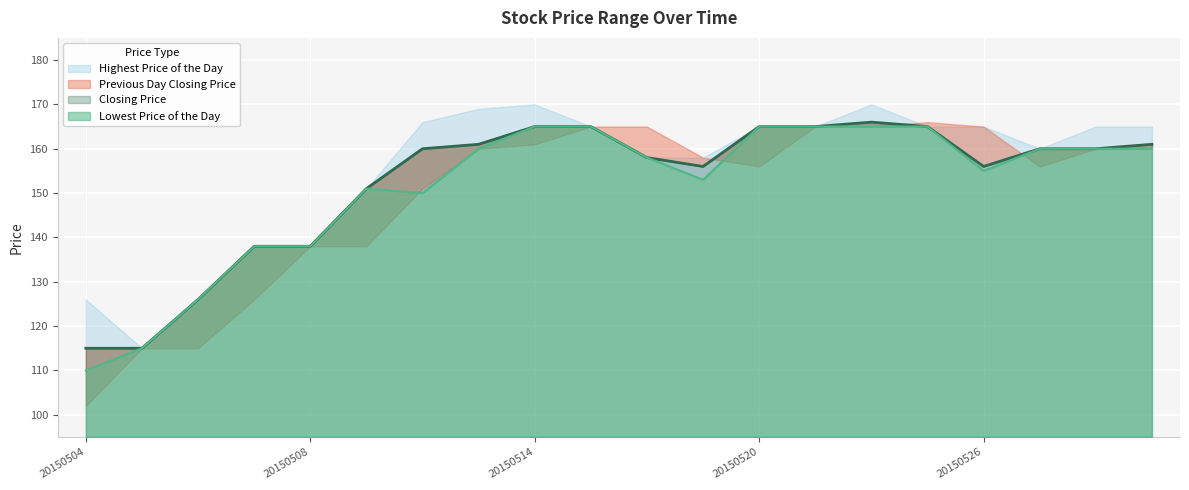

Which series changed the most between 20150515 and 20150521?

Lowest Price of the Day